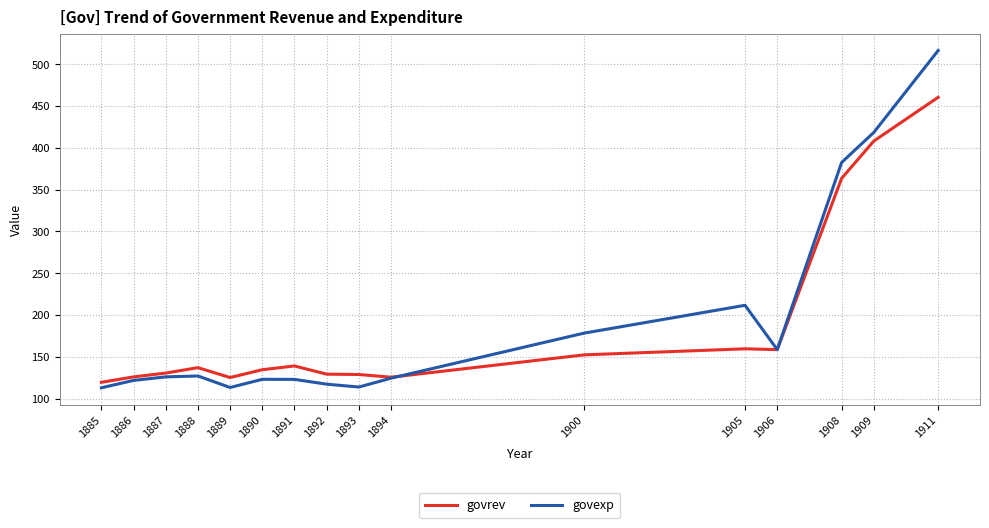

The value of govexp at 1908 is 566.3. True or false?

False